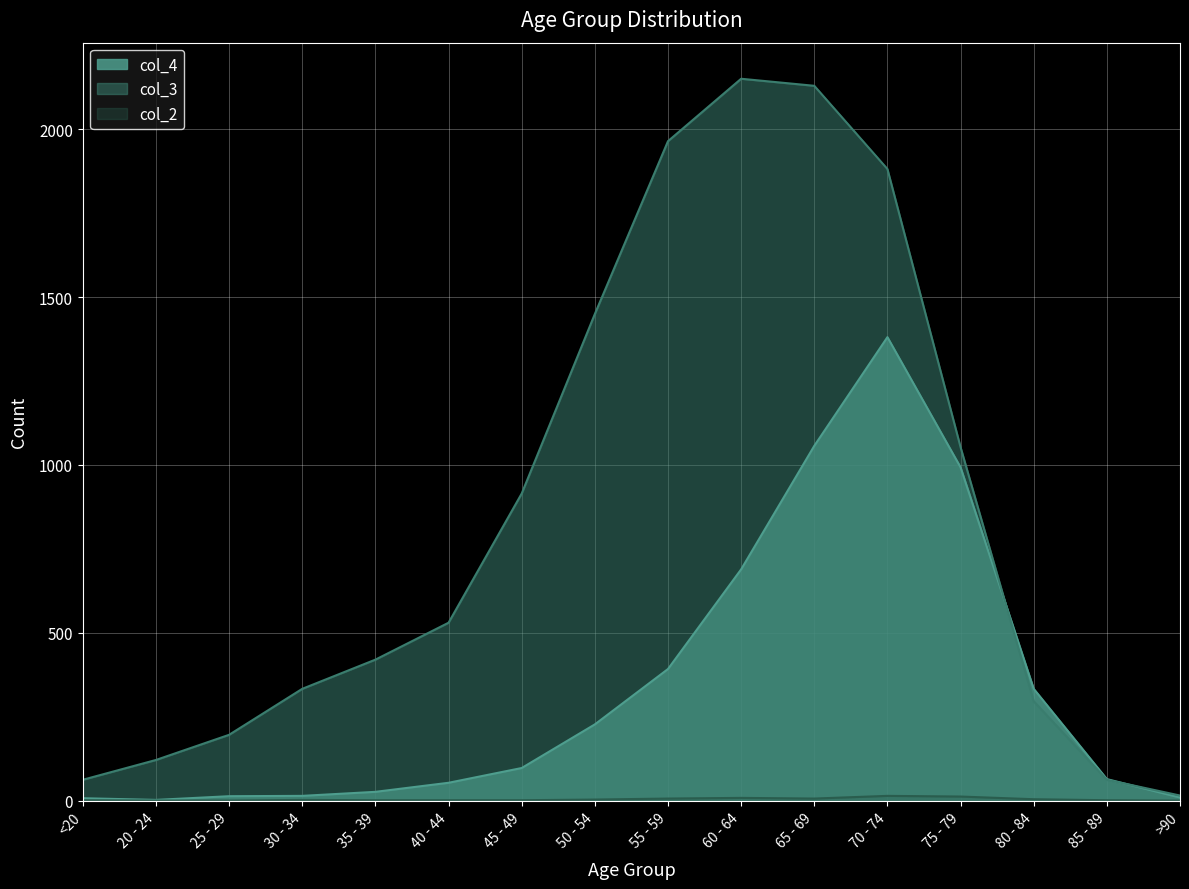

How many lines are shown in the chart?

3